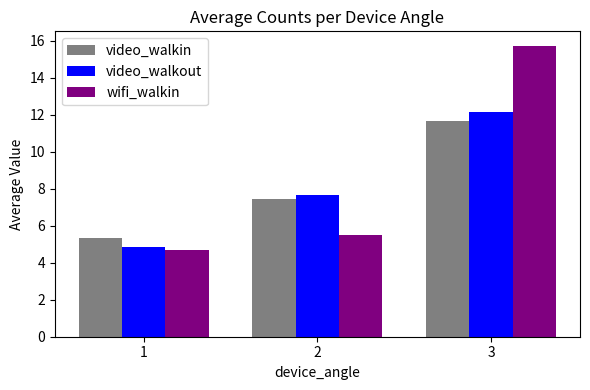

Between 1 and 3, which series saw the biggest shift?

wifi_walkin